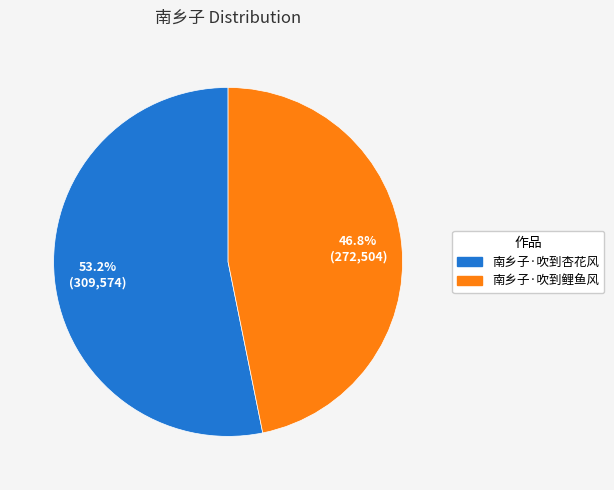

Which has a higher value, 南乡子·吹到鲤鱼风 or 南乡子·吹到杏花风?

南乡子·吹到杏花风